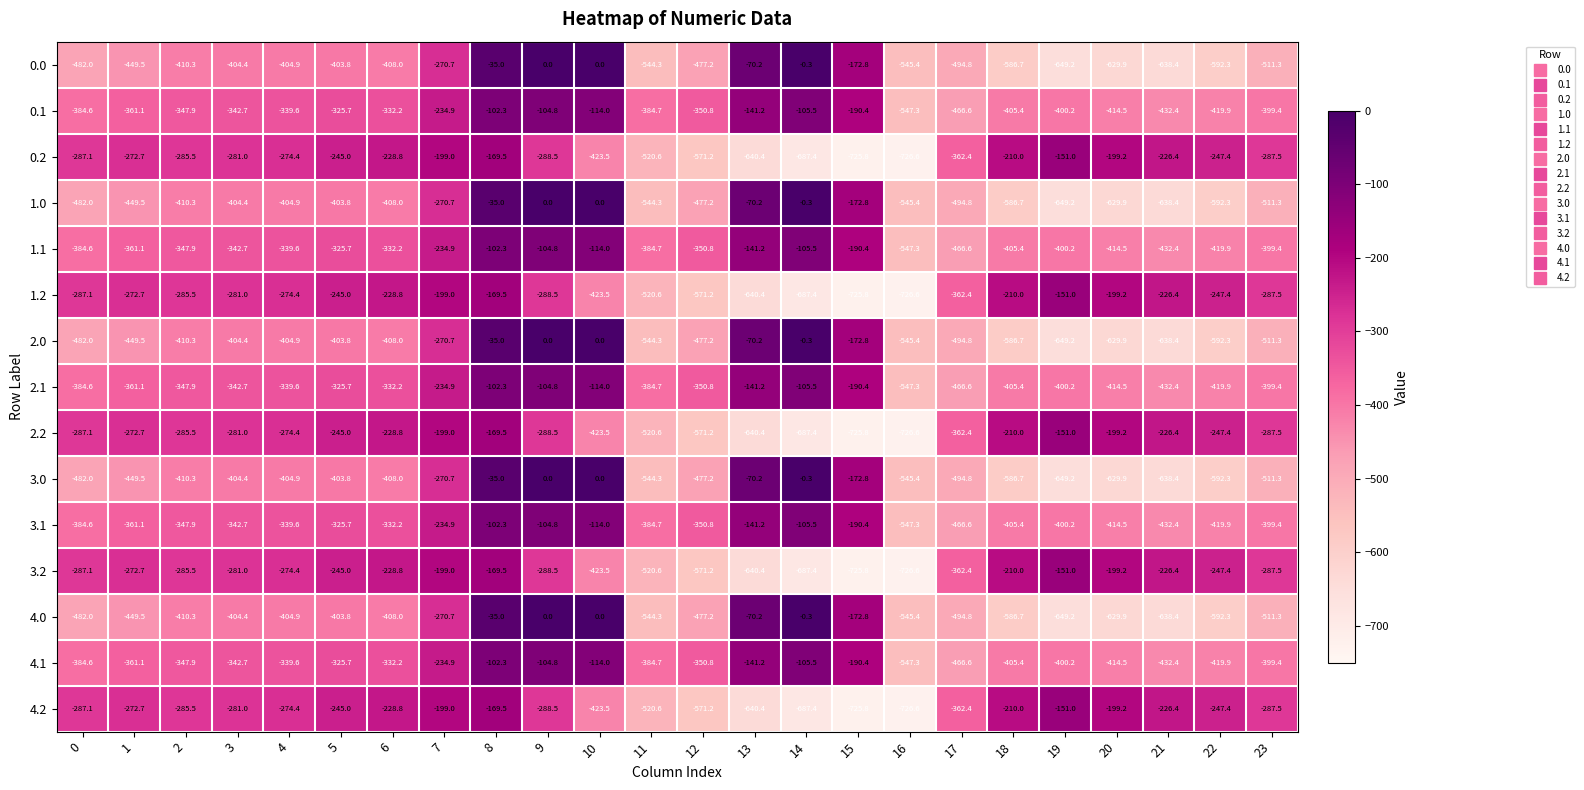

What is the total value across all series at 0?

-5768.5